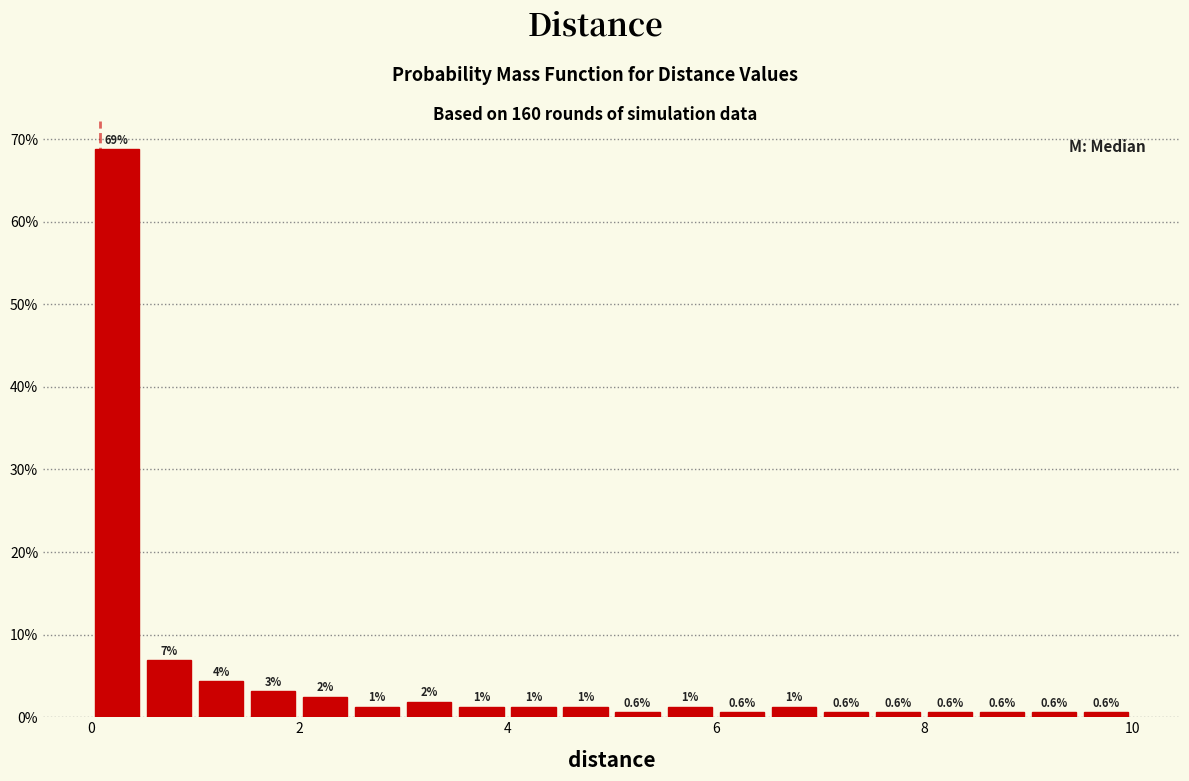

Read against the x-axis, roughly where is the centre of the tallest bar?

0.2